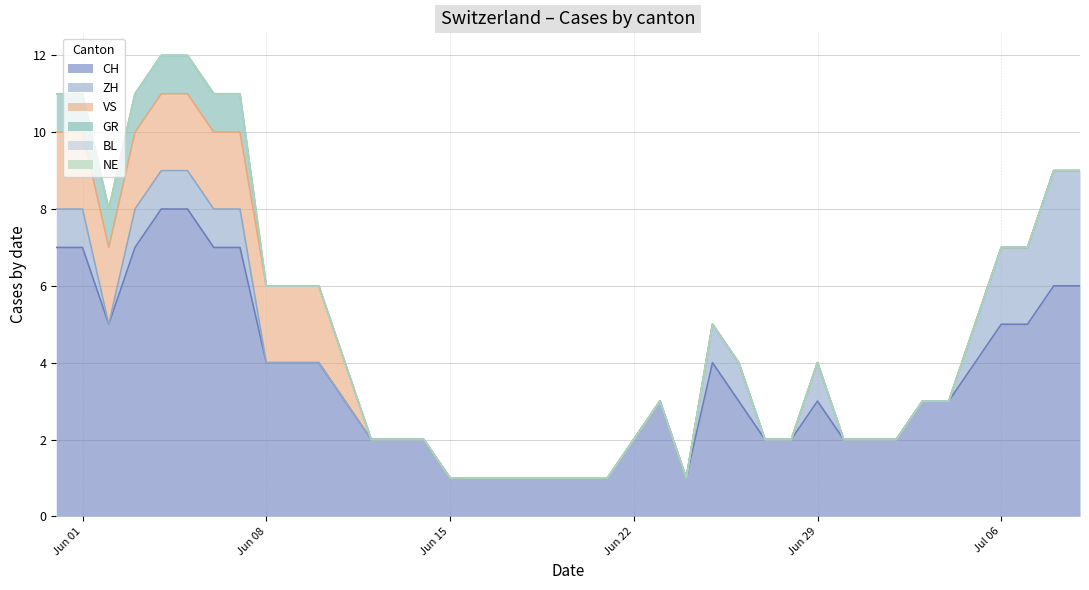

Which series has the largest total across all categories?

CH